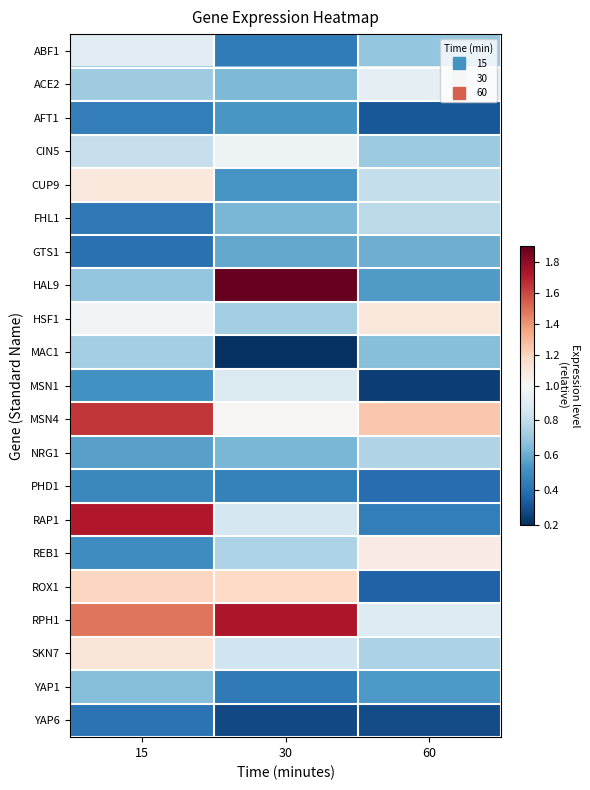

Which series has the largest total across all categories?

RPH1